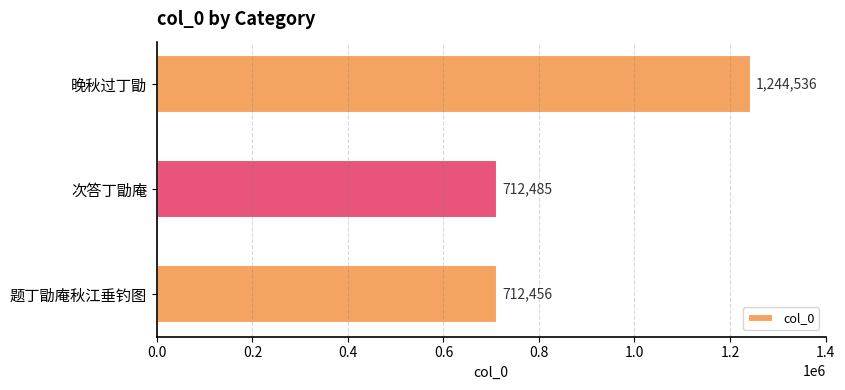

What is the value of the 2nd bar from the top?

712485